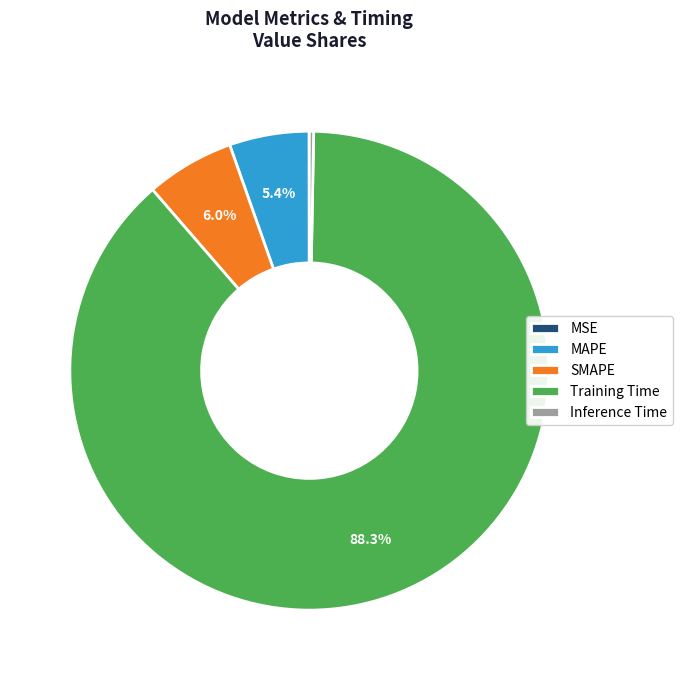

What is the largest slice in the pie chart?

Training Time